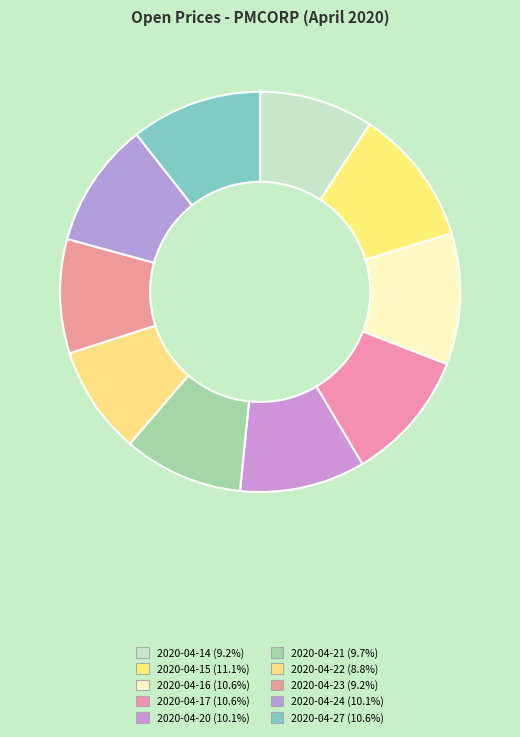

To the nearest percent, what percentage of the pie is 2020-04-20?

10%